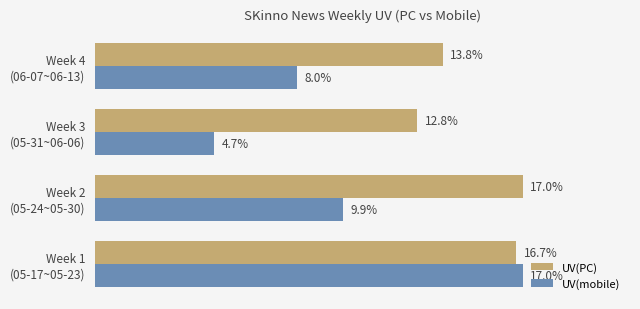

What are all the series names shown in the legend?

UV(PC), UV(mobile)